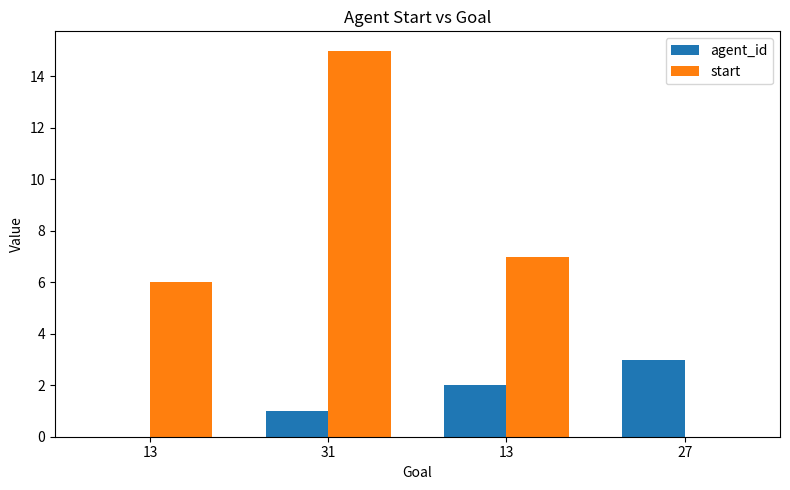

At how many categories does at least one series exceed 0?

4